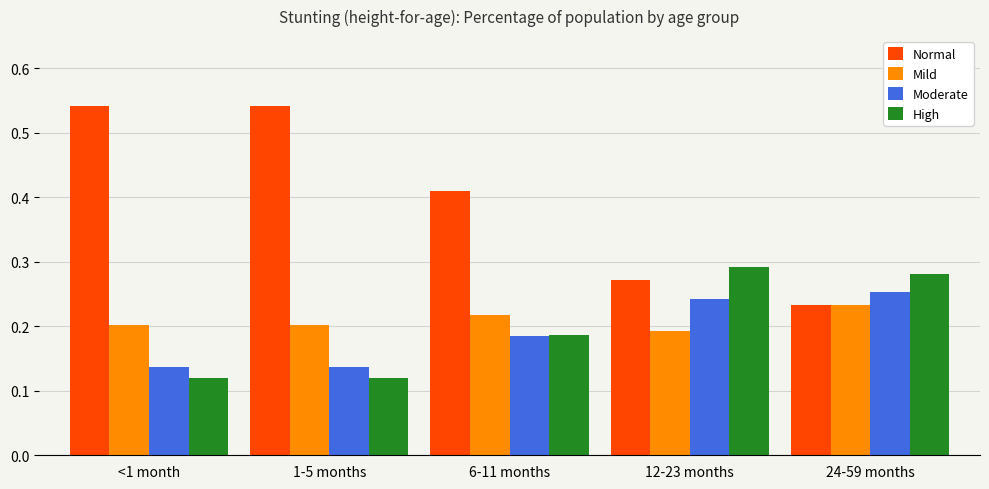

Is it true that Mild equals 0.3 at 1-5 months?

False